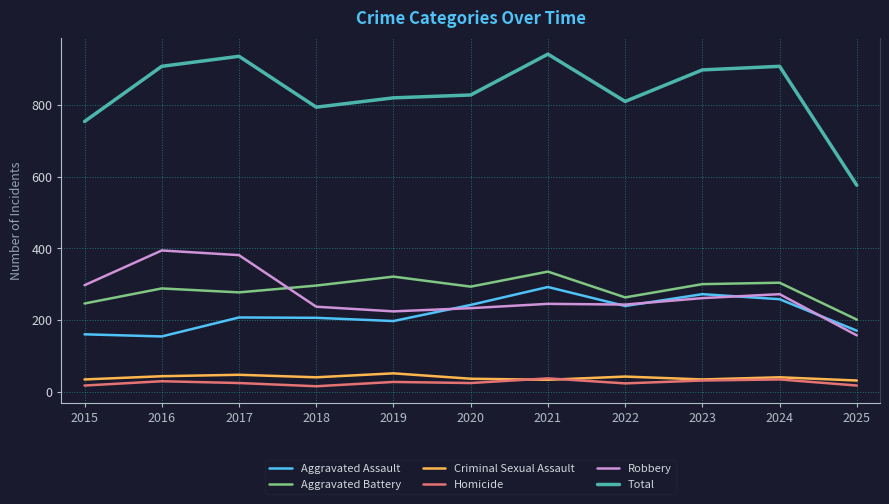

Which series has the widest spread of values?

Total